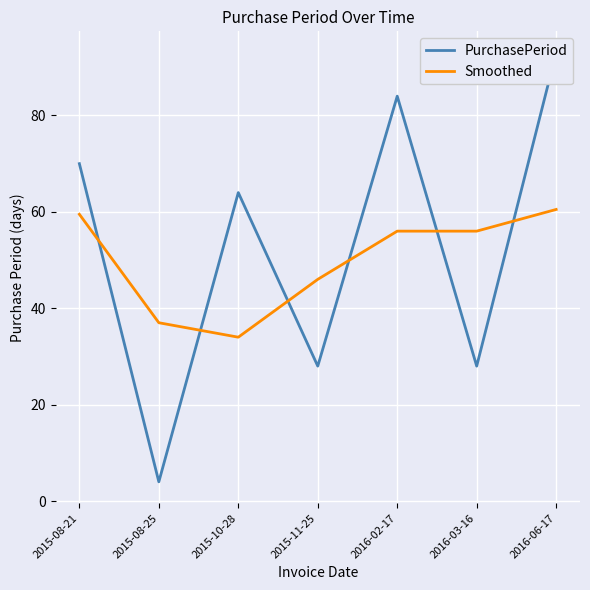

True or false: PurchasePeriod and Smoothed cross at least once.

True